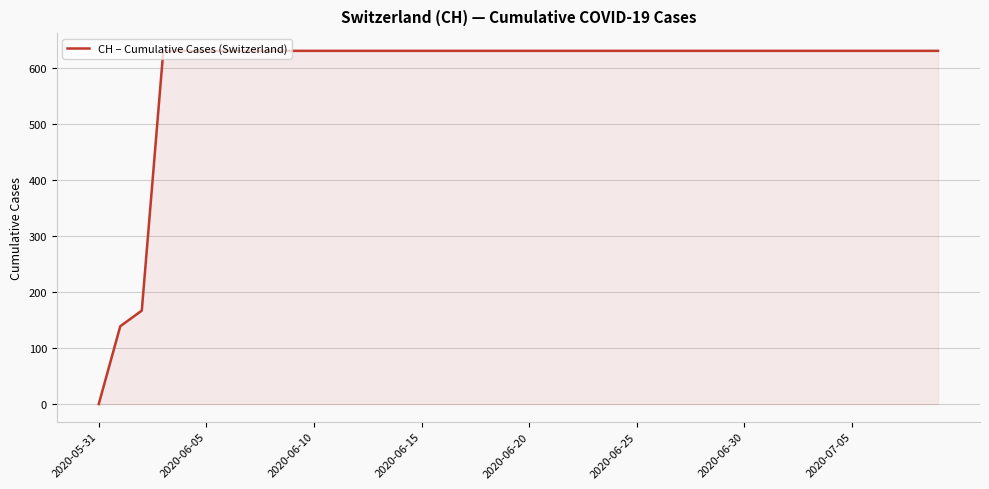

Reading left to right, extract all data points from this chart.

0	139	167	631	631	631	631	631	631	631	631	631	631	631	631	631	631	631	631	631	631	631	631	631	631	631	631	631	631	631	631	631	631	631	631	631	631	631	631	631